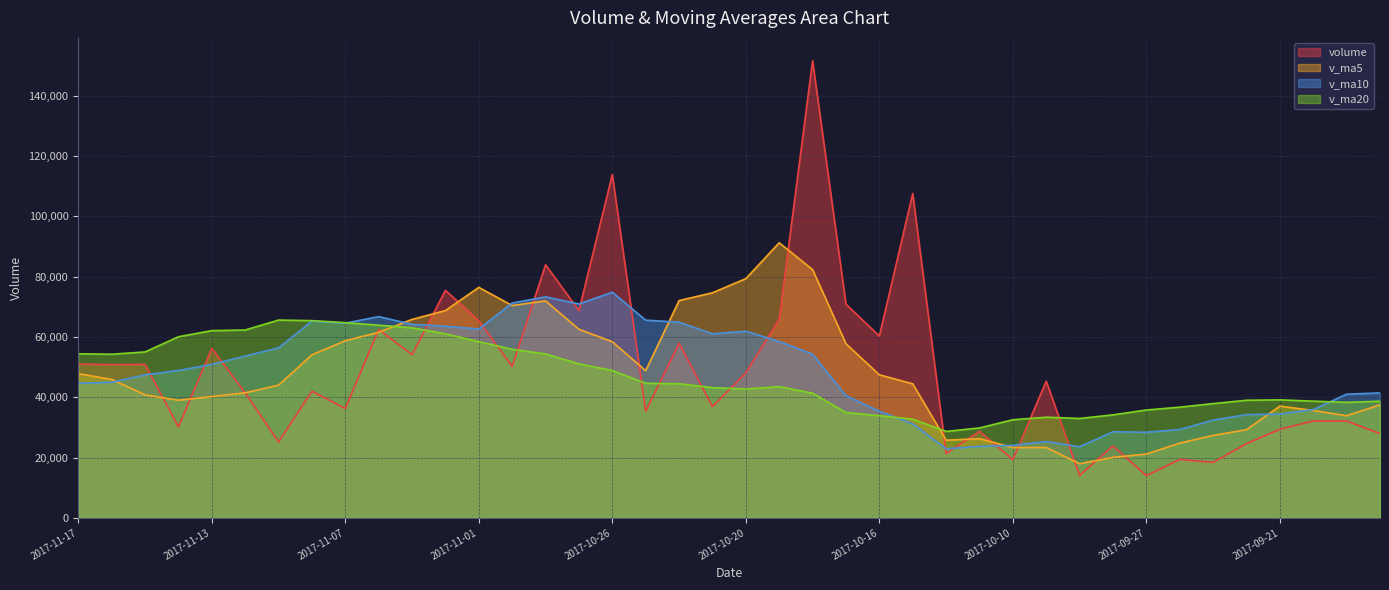

What is the difference between the v_ma5 values at 2017-11-14 and 2017-10-19?

52224.4